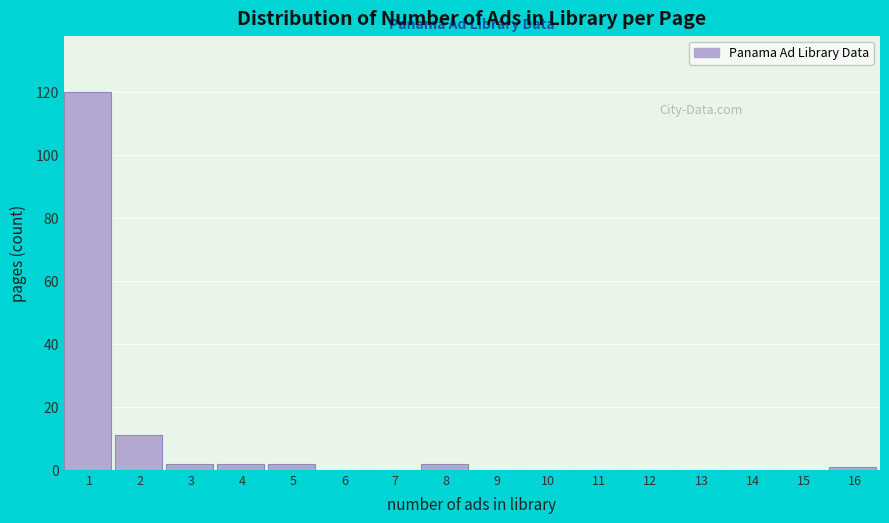

Reading right to left, what are all the values shown in this chart?

16=1	15=0	14=0	13=0	12=0	11=0	10=0	9=0	8=2	7=0	6=0	5=2	4=2	3=2	2=11	1=120